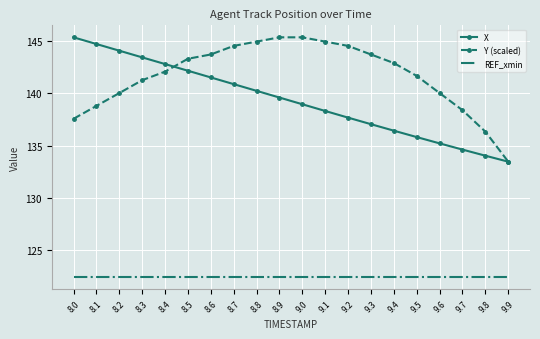

What is the difference between the highest and lowest values at 8.0?

22.9